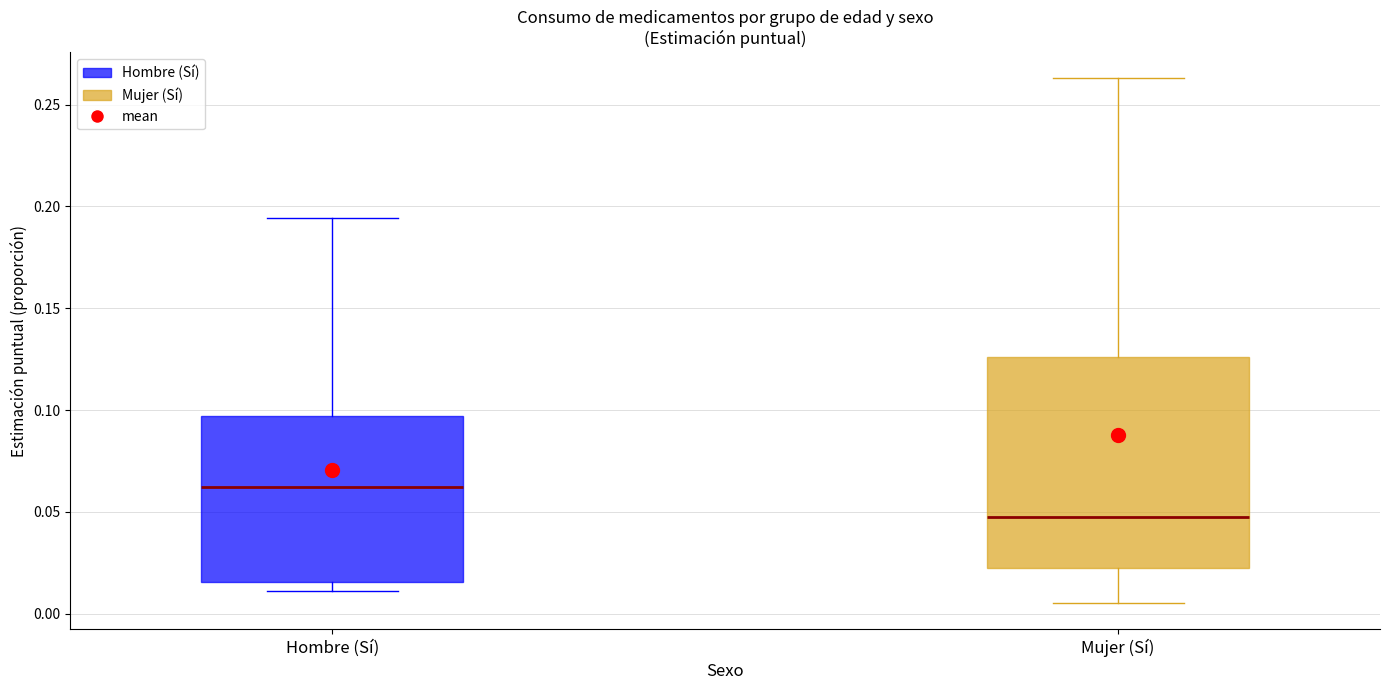

Where is the lower edge of the box for Mujer (Sí) on the y-axis? The values are not printed on the chart, so give them approximately, as read against the axis.

0.020